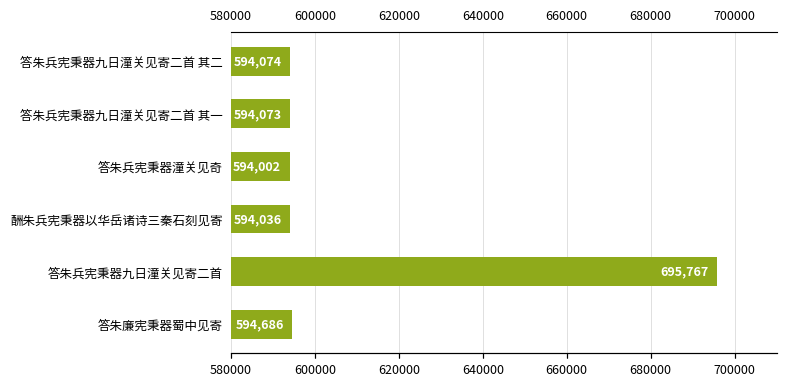

What is the difference between the maximum and minimum values?

101765